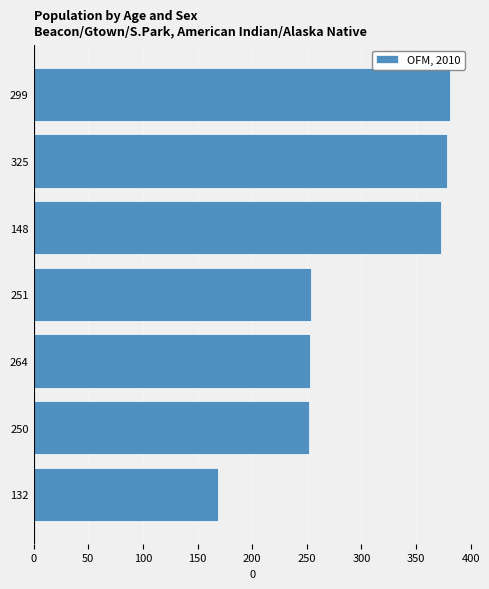

The value at 148 is 373. True or false?

True